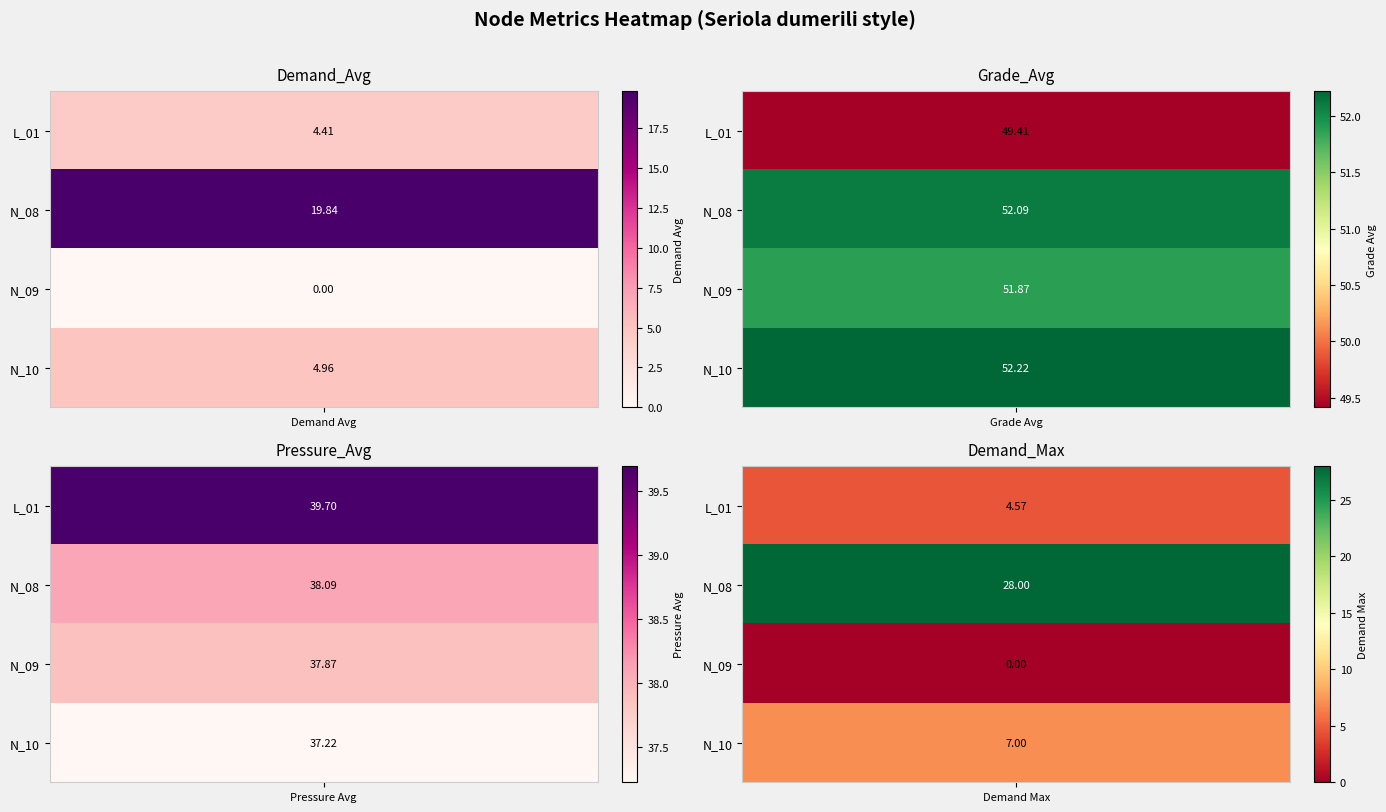

At Pressure_Avg, list the series in order from largest to smallest.

L_01, N_08, N_09, N_10